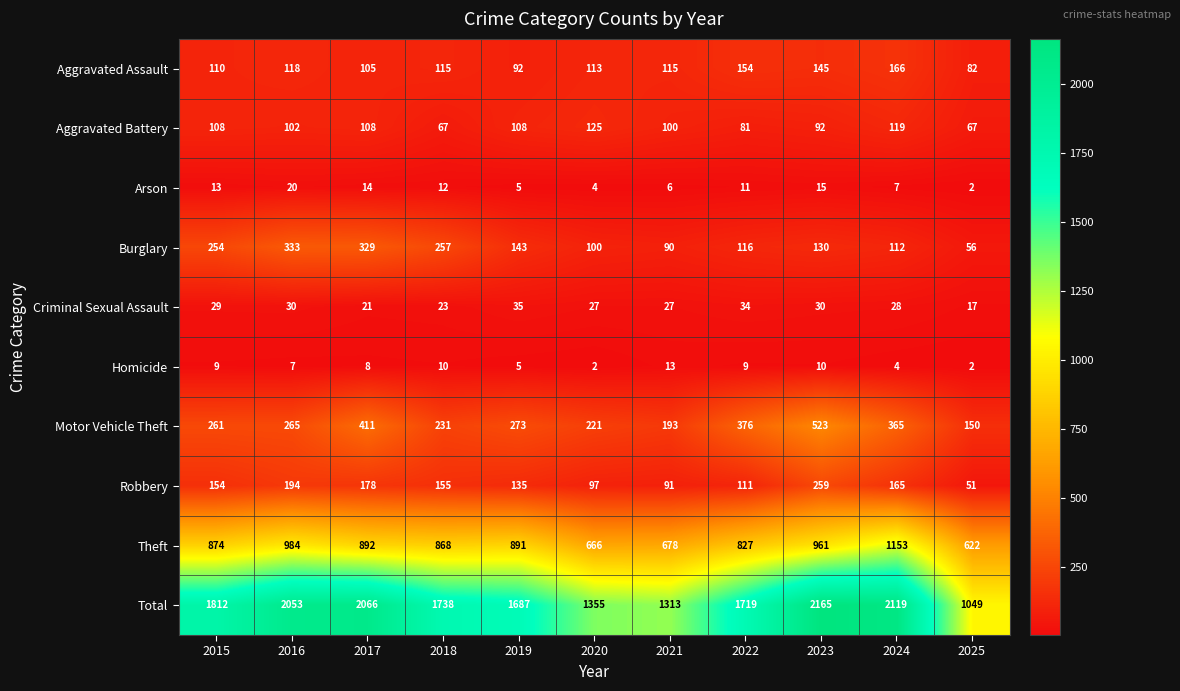

At 2021, list the series in order from largest to smallest.

Total, Theft, Motor Vehicle Theft, Aggravated Assault, Aggravated Battery, Robbery, Burglary, Criminal Sexual Assault, Homicide, Arson